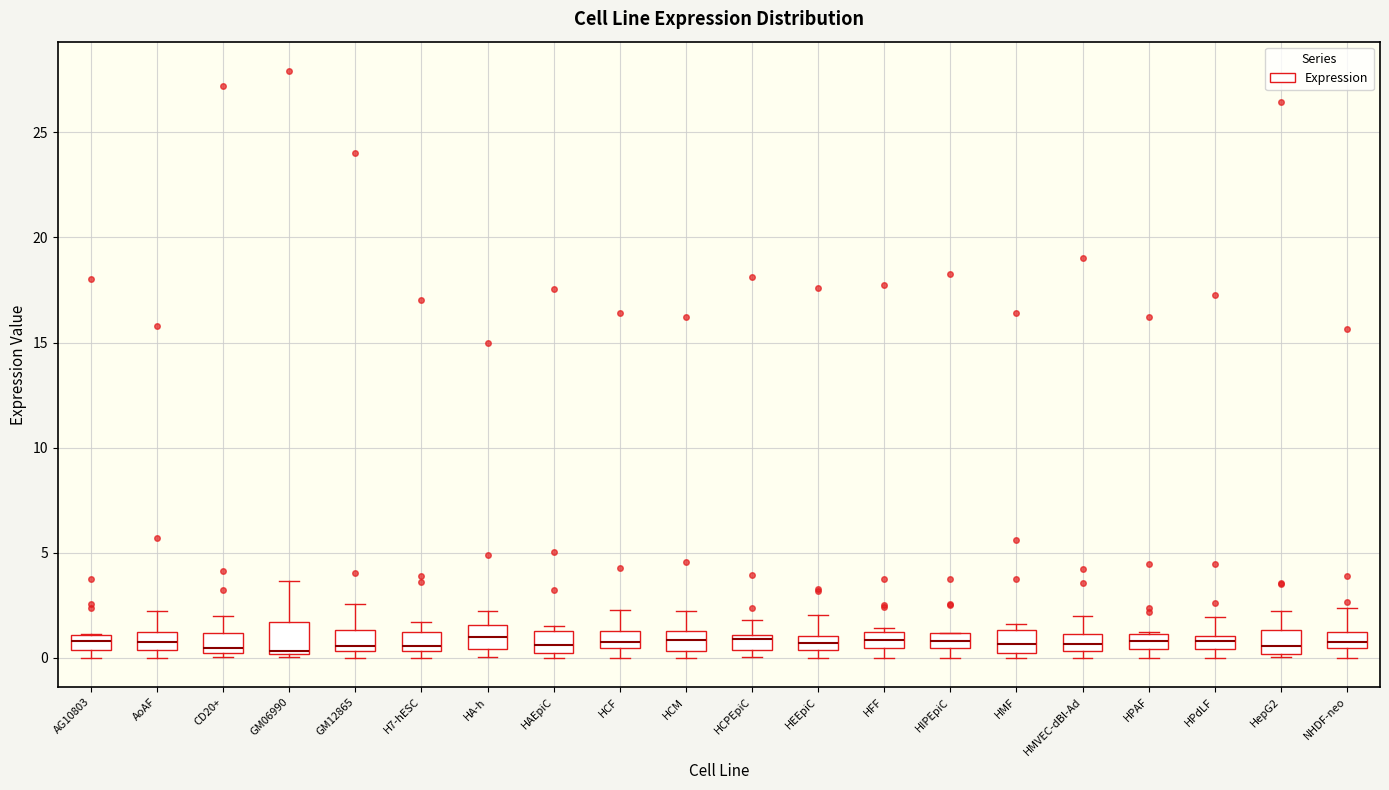

Where is the lower edge of the box for HEEpiC on the y-axis? The values are not printed on the chart, so give them approximately, as read against the axis.

0.5